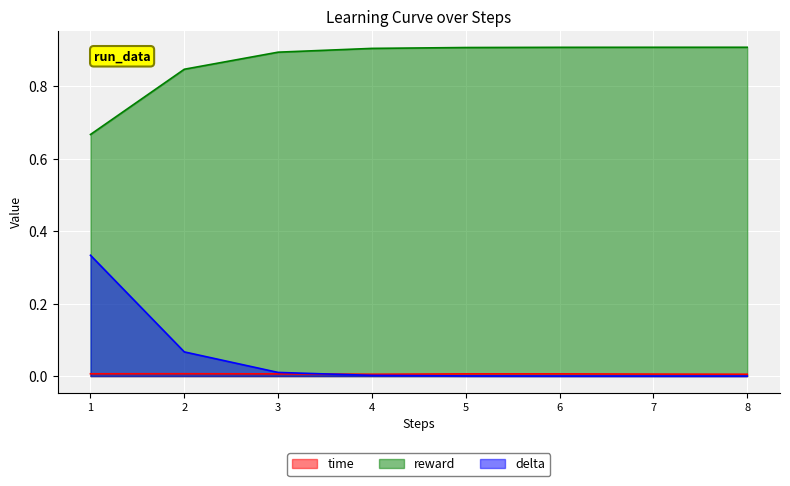

Which series has the largest total across all categories?

reward